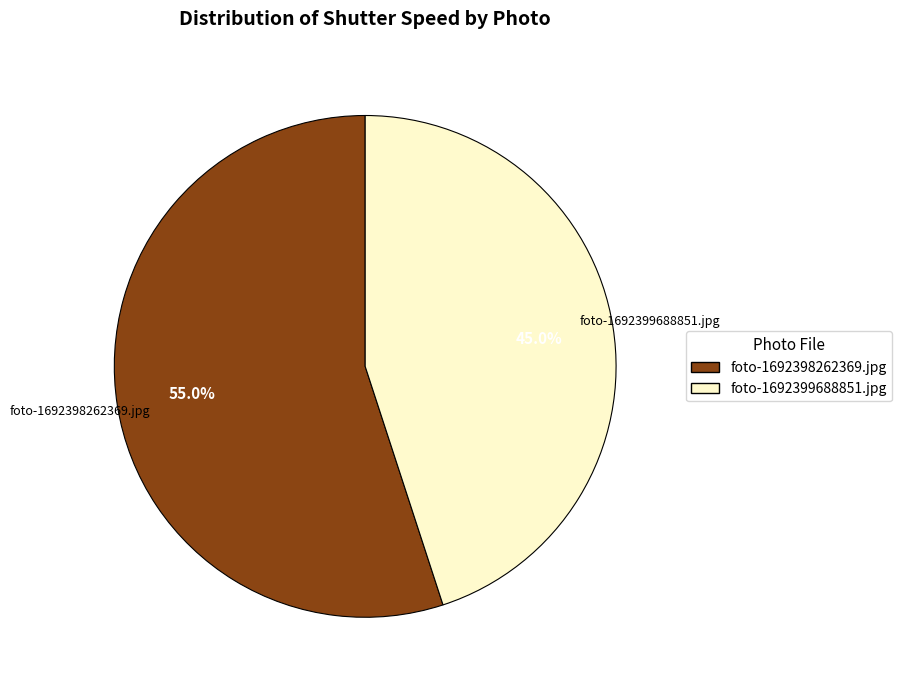

True or false: foto-1692398262369.jpg accounts for 55% of the total.

True